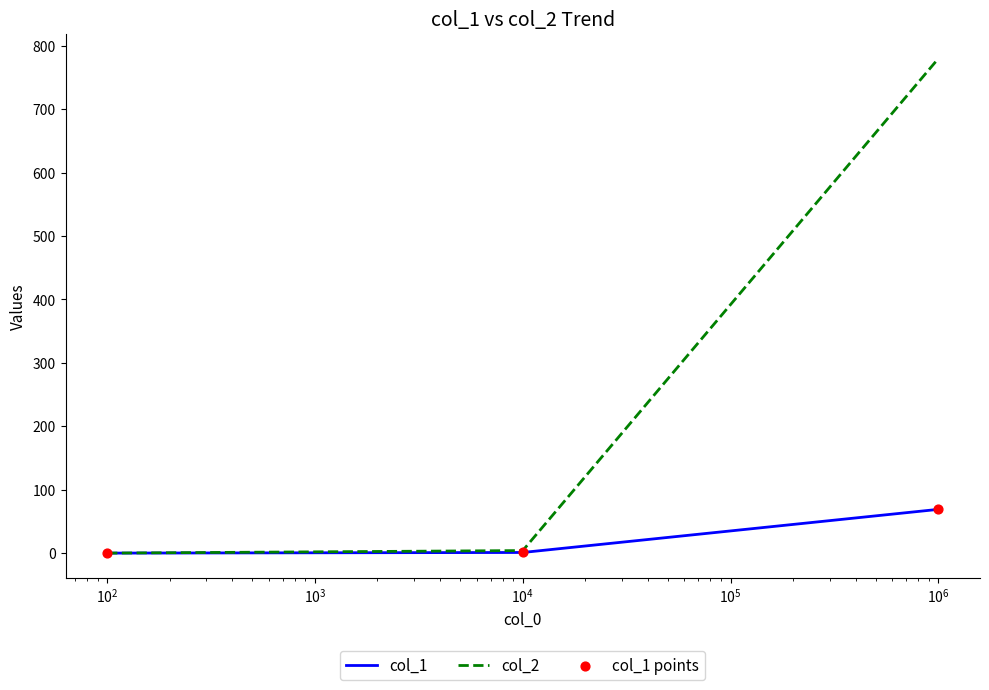

Which series has the widest spread of values?

col_2